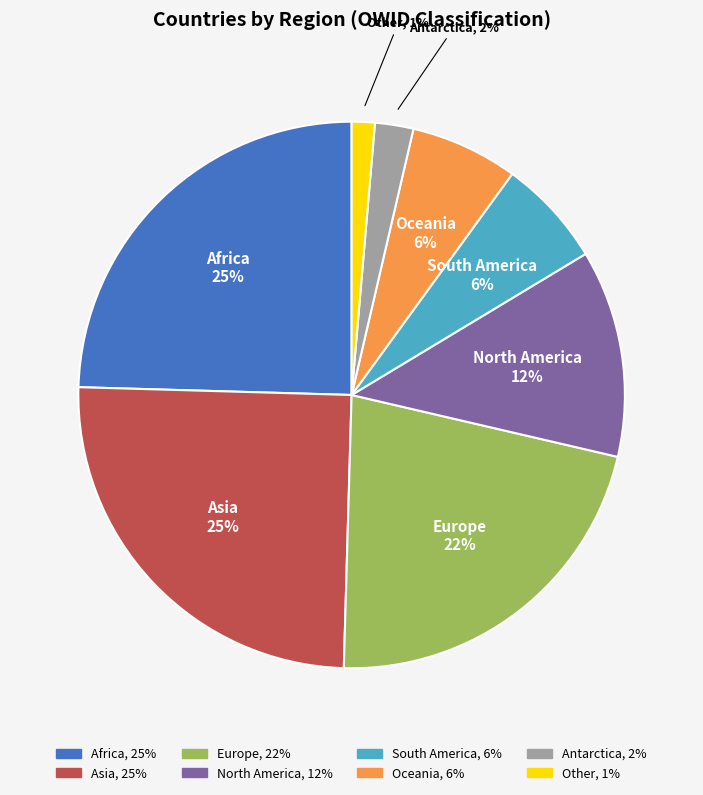

The Africa slice represents 25% of the pie. True or false?

True